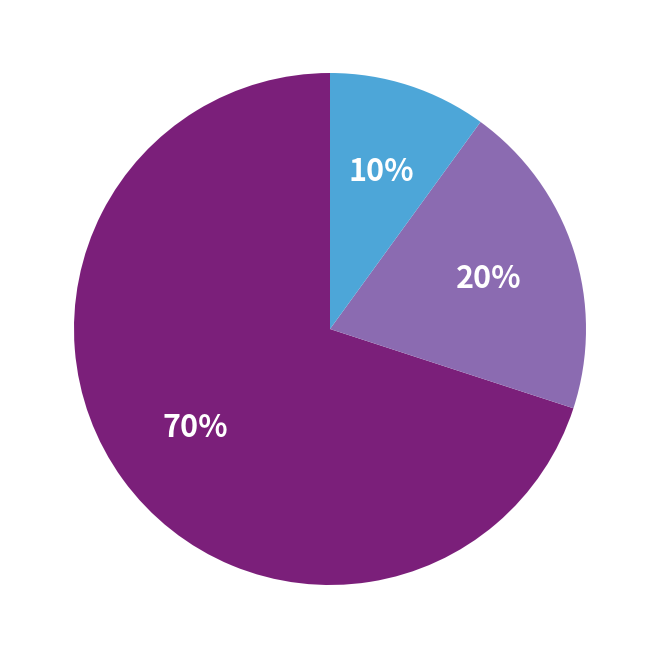

How many slices are in this pie chart?

3